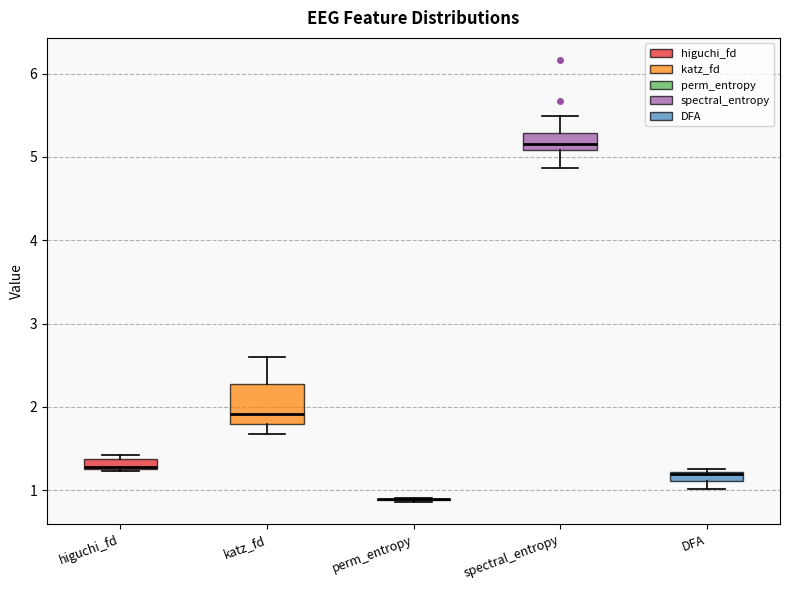

Comparing the boxes themselves (not the whiskers), which one is the tallest?

katz_fd